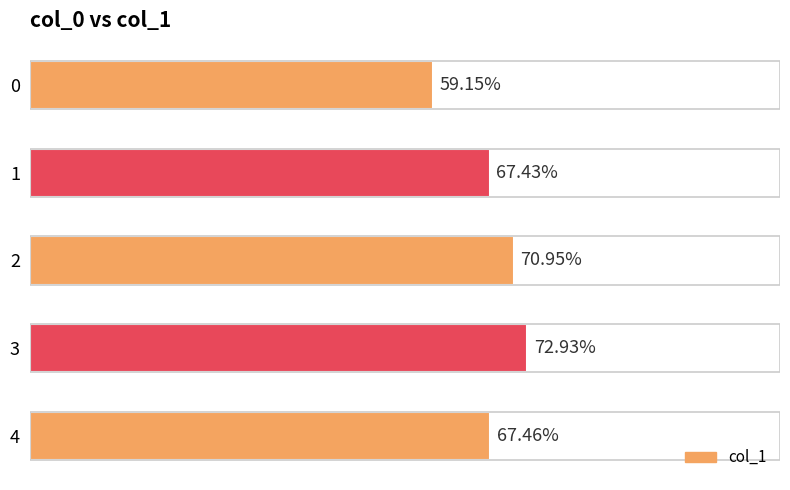

List the labels in order of value, smallest first.

0, 1, 4, 2, 3